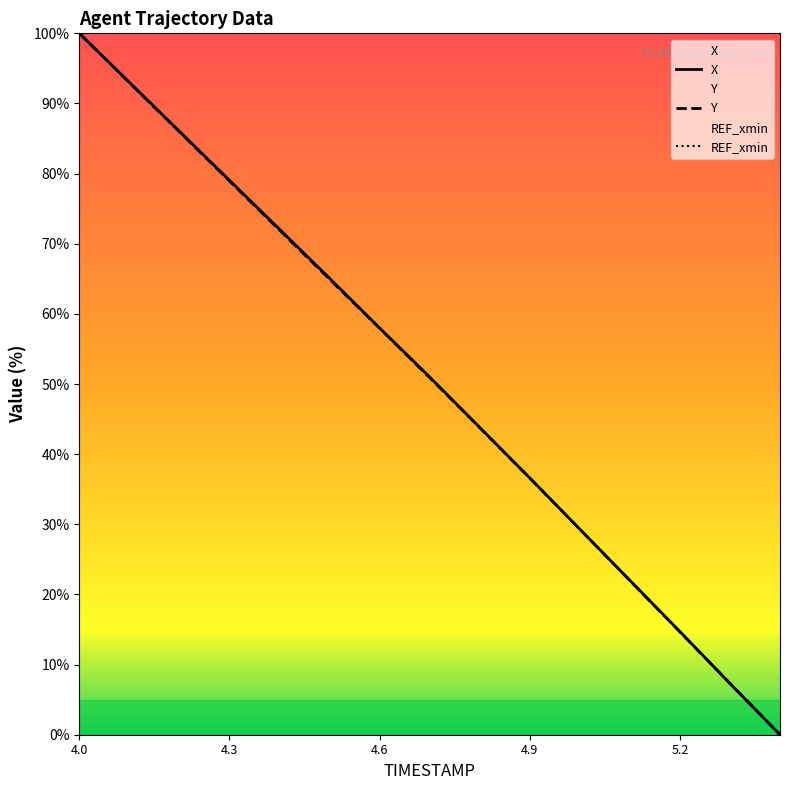

Which category has the highest value in the X series?

4.0